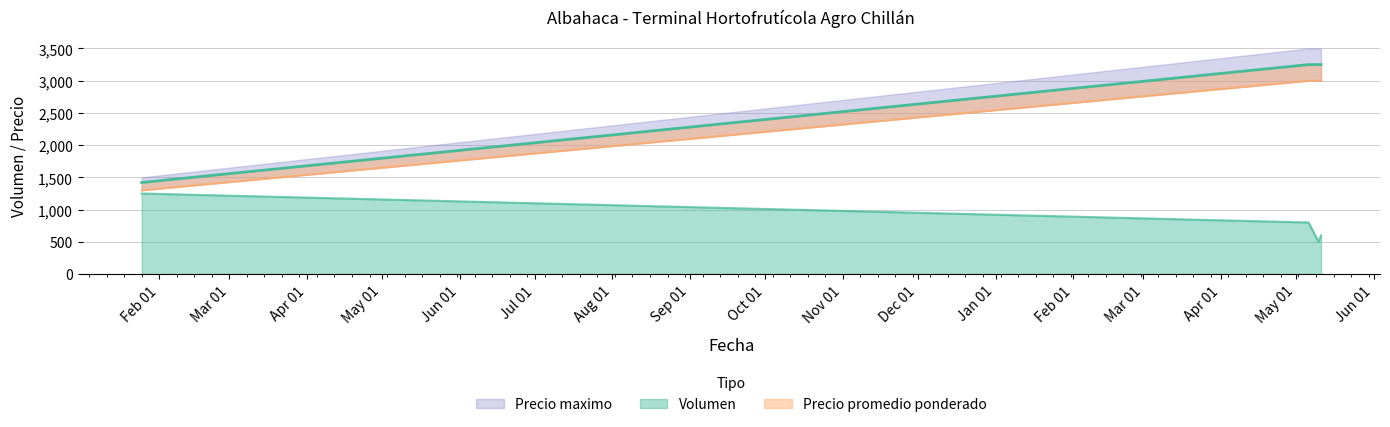

At how many categories does at least one series exceed 3016?

3